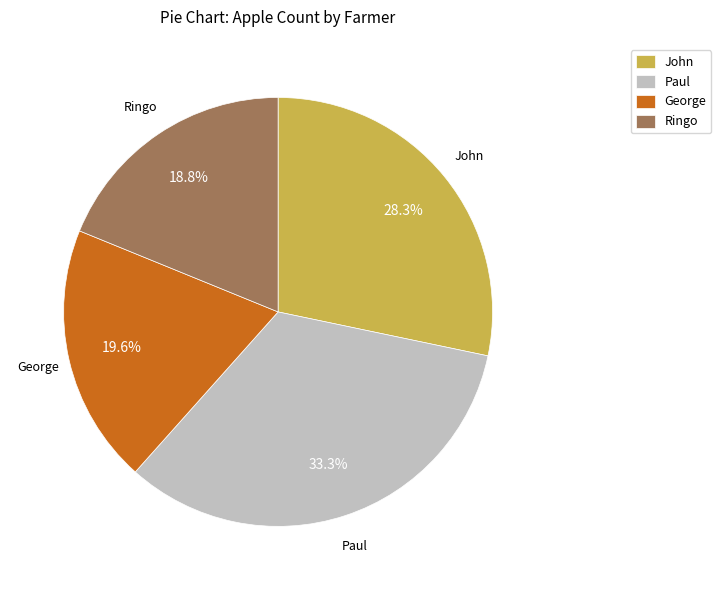

Rank the categories by value from highest to lowest.

Paul, John, George, Ringo